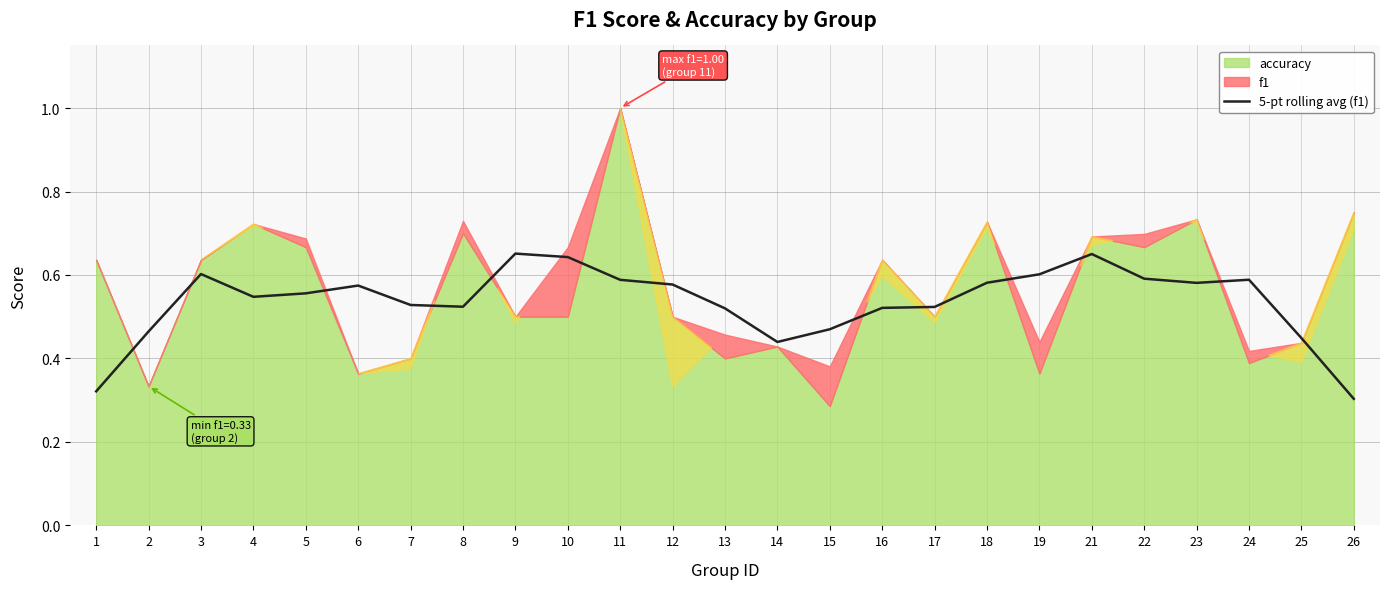

Is it true that the value at 26 is 0.2?

False